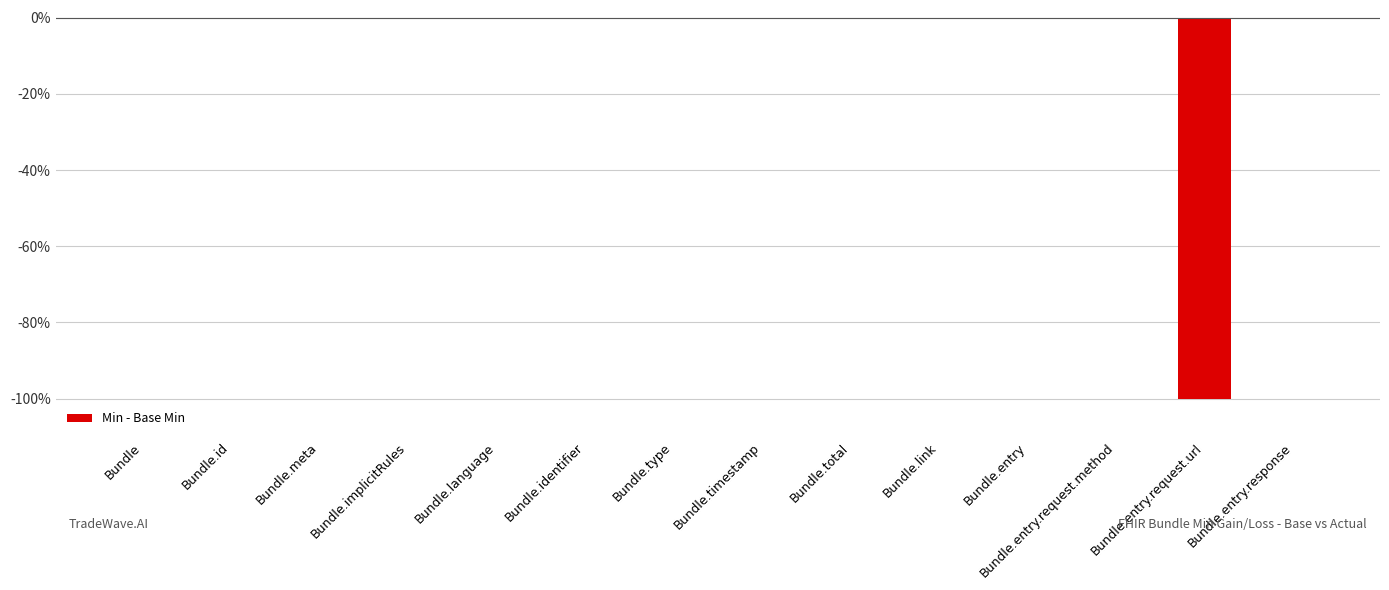

True or false: the data shows 0 at Bundle.timestamp.

True